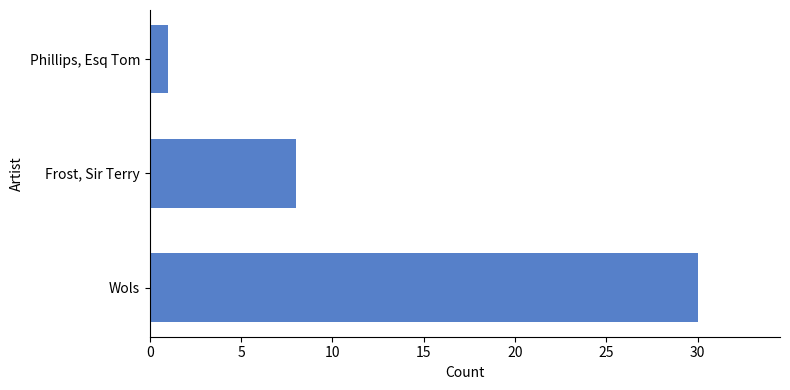

What is the difference between the maximum and minimum values?

29